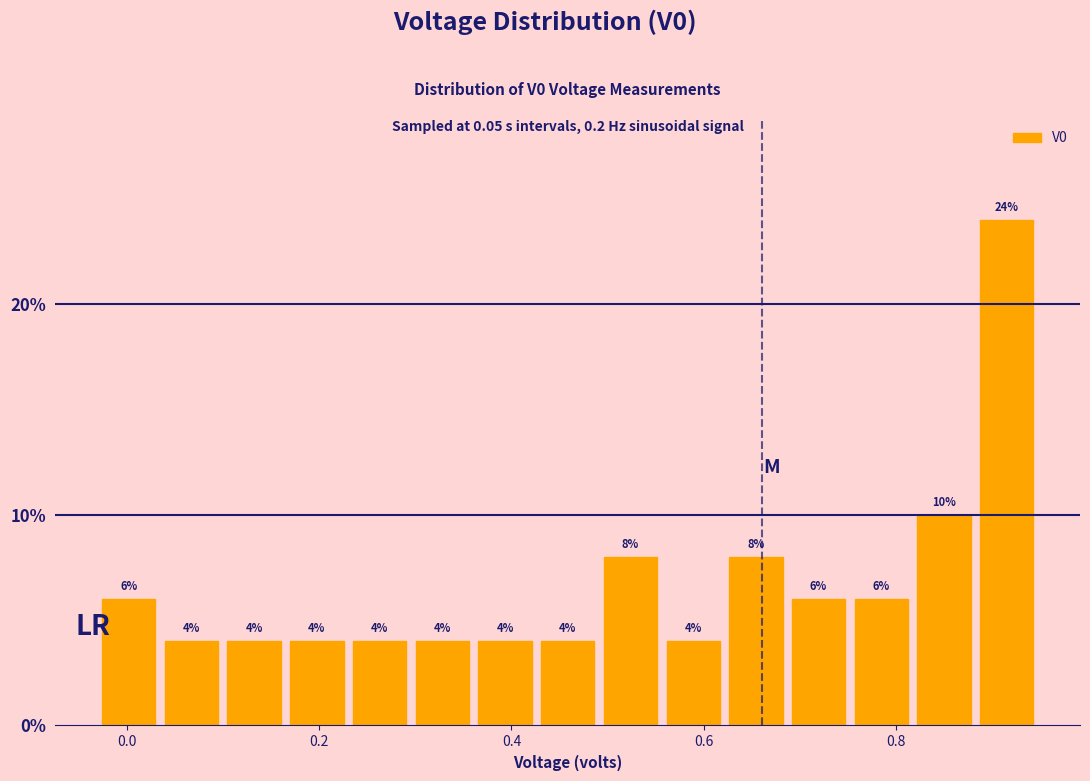

Read against the x-axis, roughly where is the centre of the tallest bar?

0.92